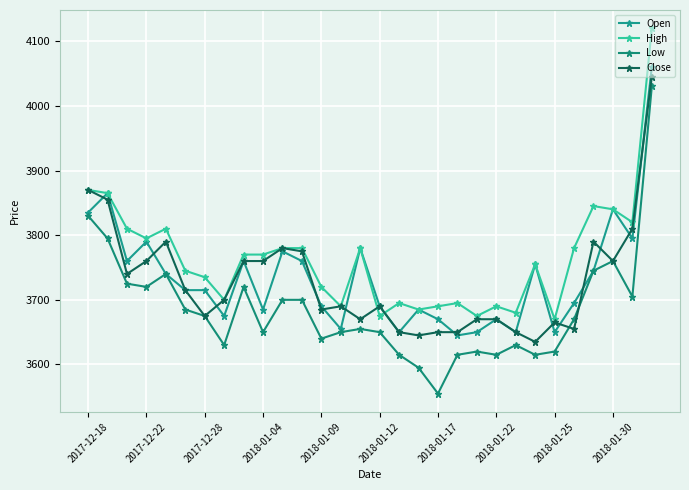

Count the number of categories in the chart.

30